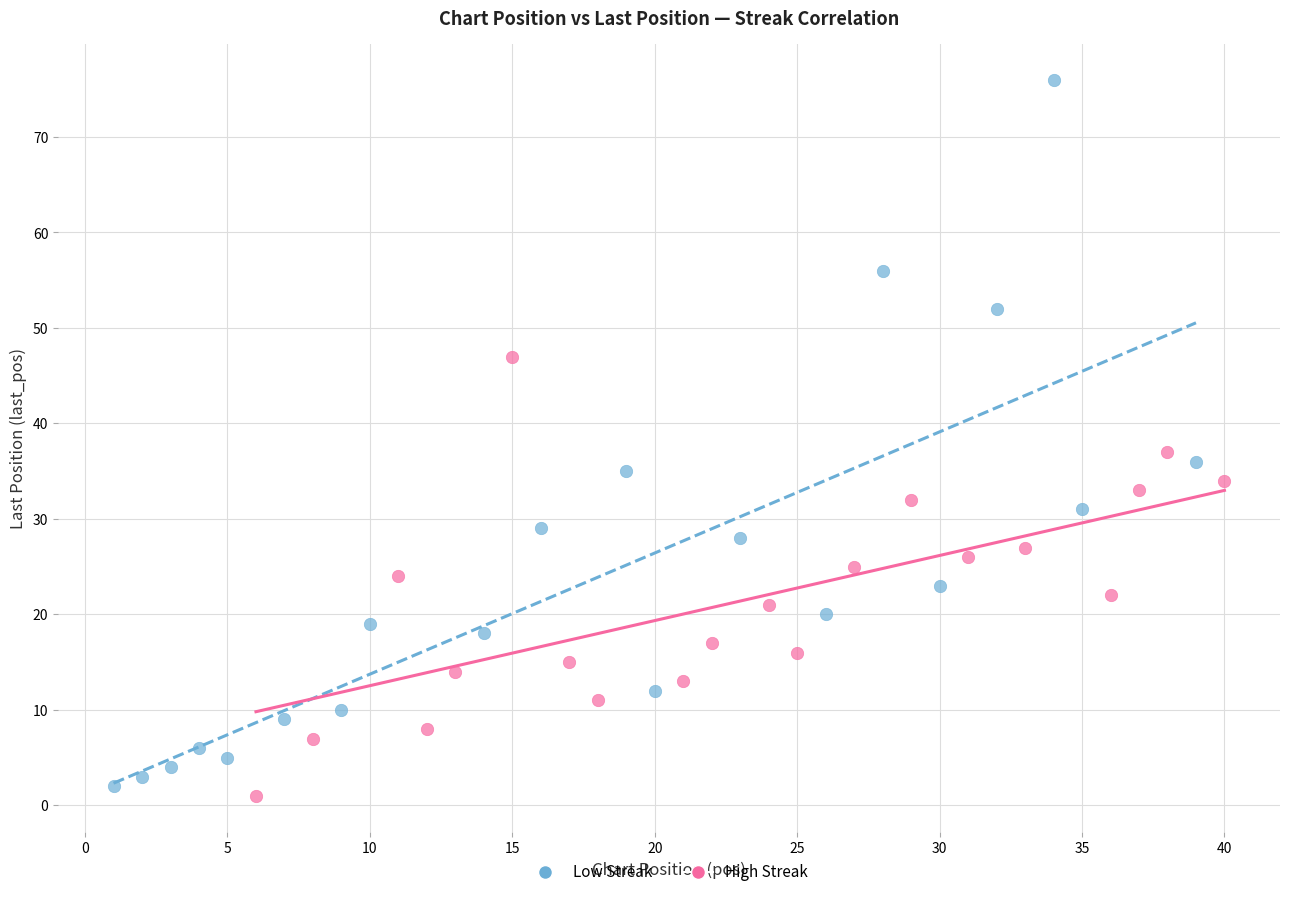

Which series contains the highest Y value?

Low Streak